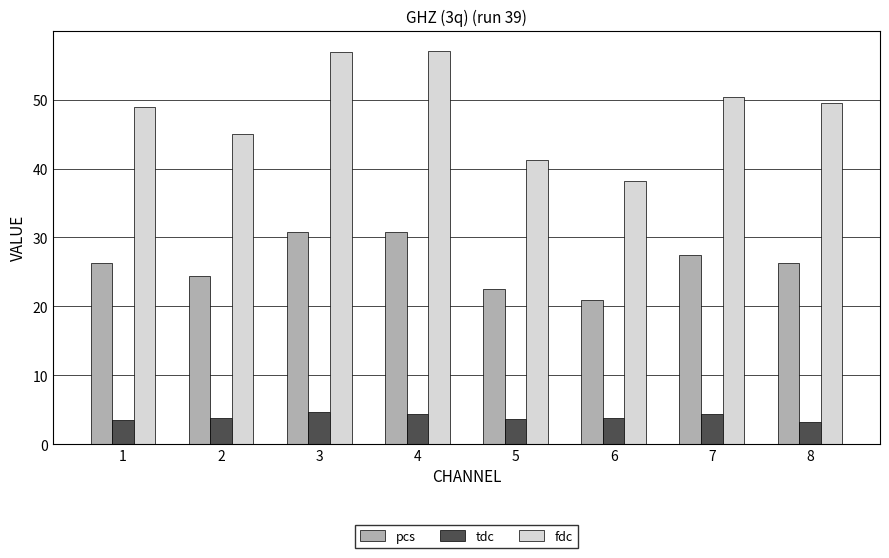

True or false: fdc has a value of 38.2 at 6.

True